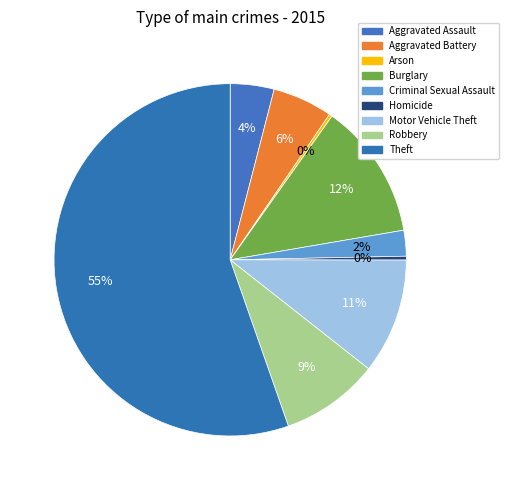

How much of the chart is everything except Aggravated Assault?

96.0%